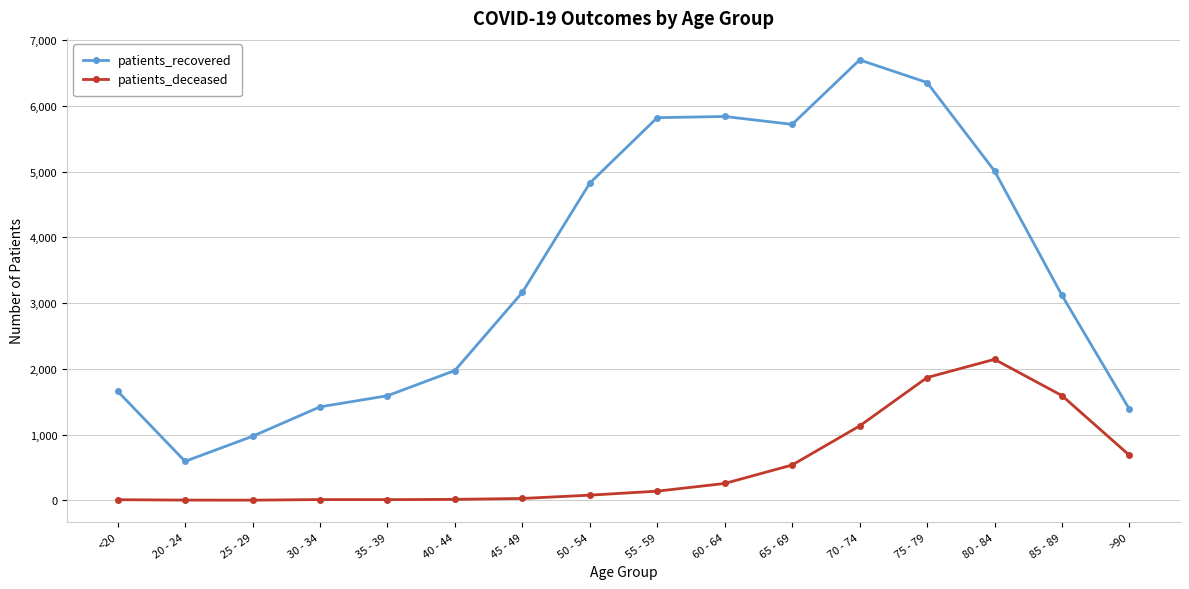

What is the approximate value of patients_recovered at 85 - 89?

3119